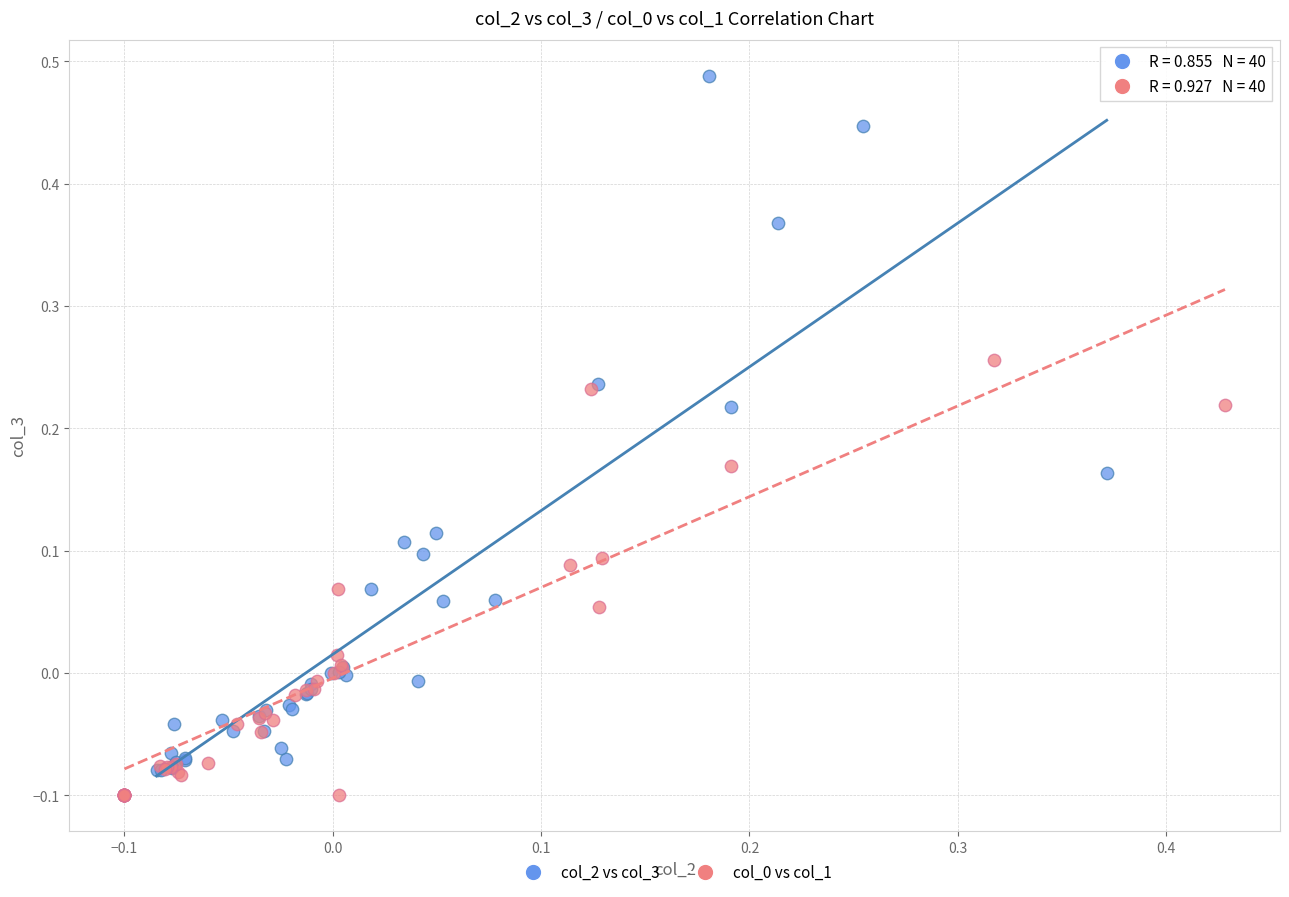

Which series contains the highest Y value?

col_2 vs col_3